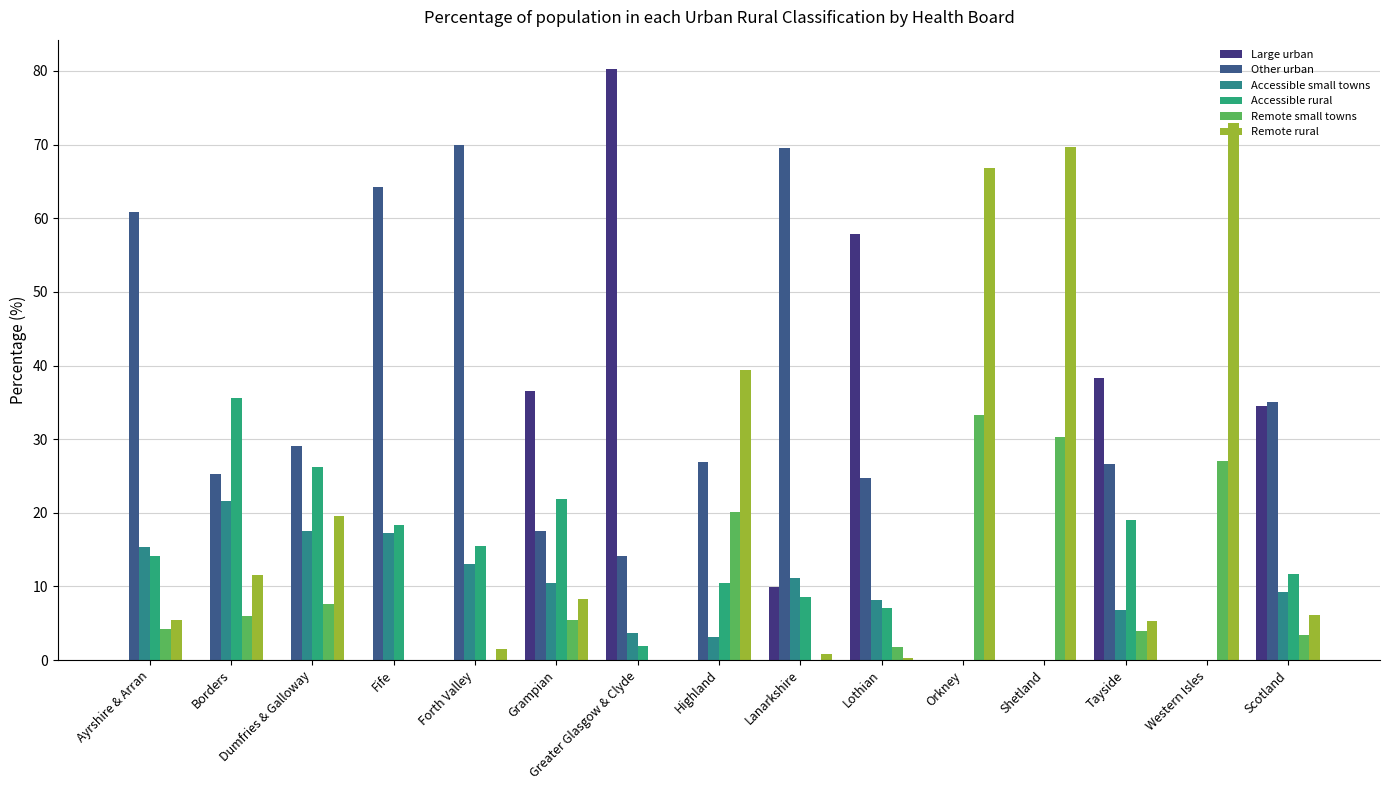

How many distinct data groups are displayed?

6